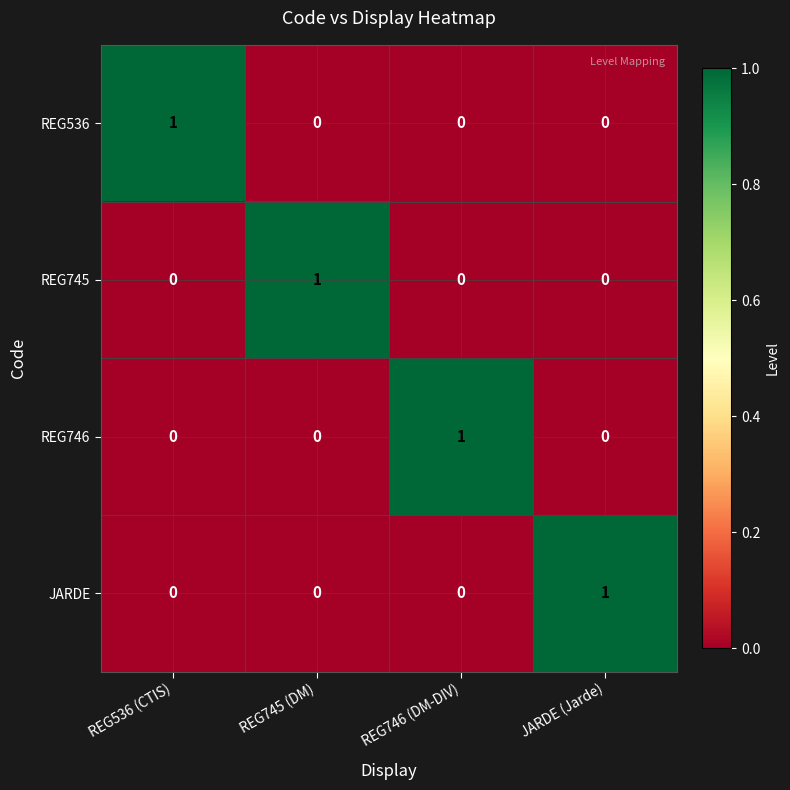

Which category has the highest value in the JARDE series?

JARDE (Jarde)